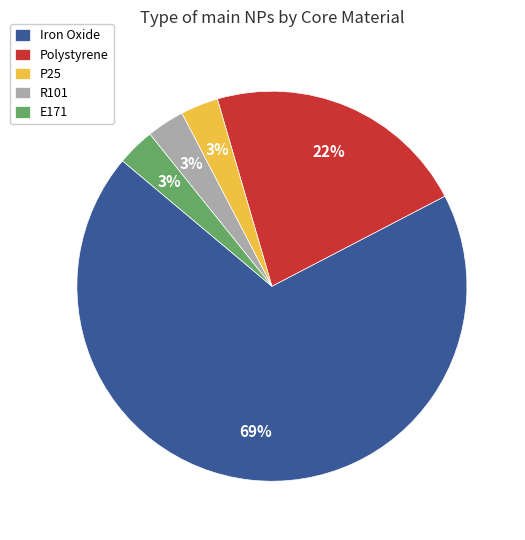

Between Polystyrene and R101, which is larger?

Polystyrene